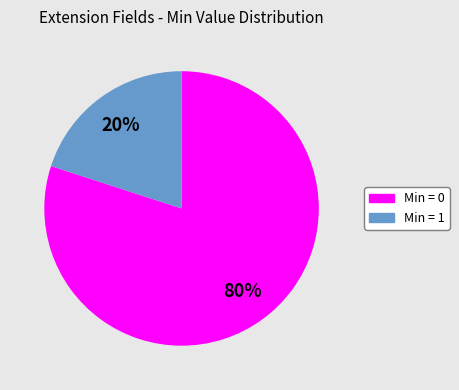

To the nearest percent, what is the average slice percentage?

50%